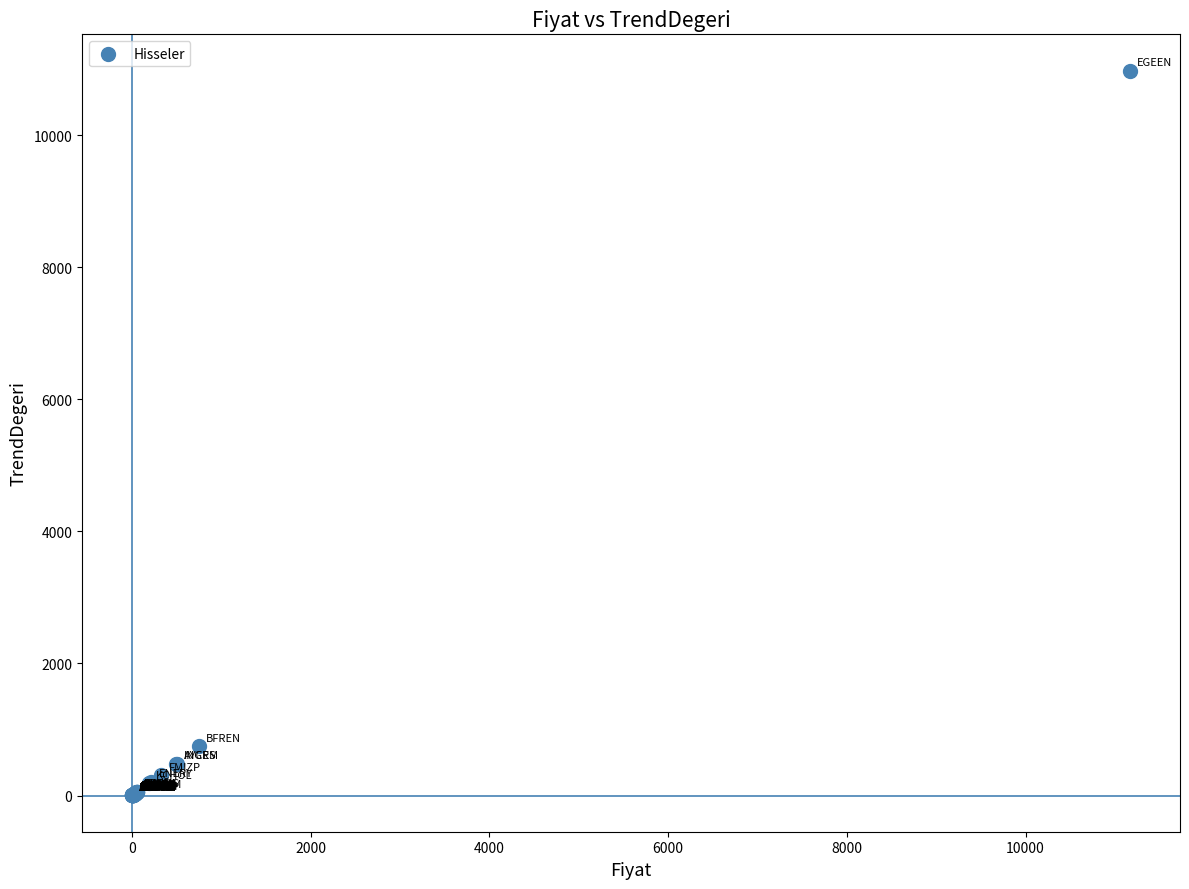

What Y value in the scatter plot is closest to 5489?

745.9